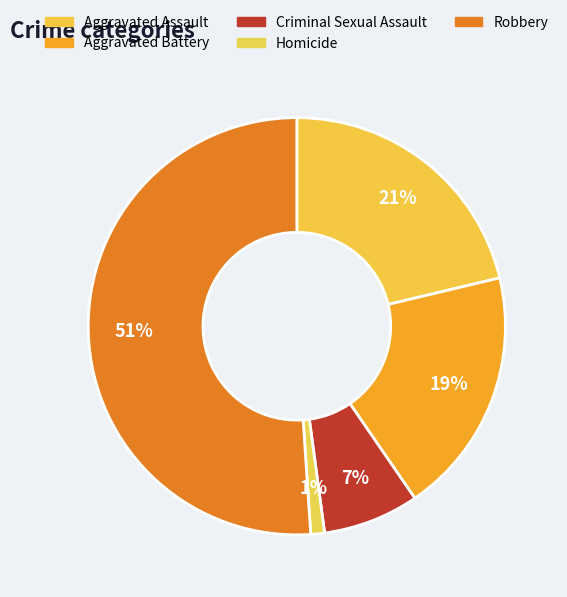

Which slice is the largest?

Robbery